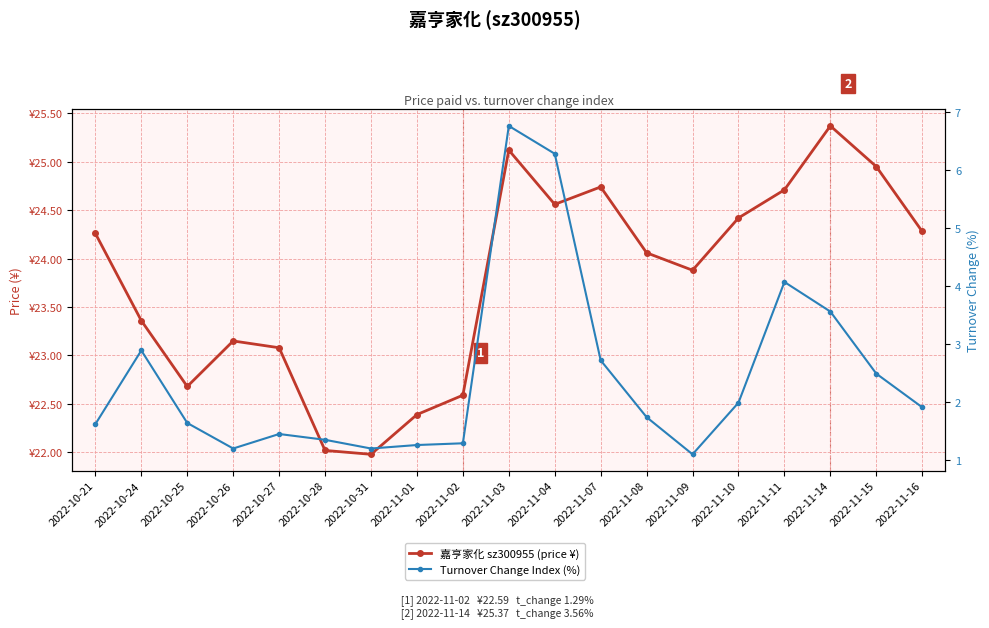

True or false: Turnover Change Index (%) and 嘉亨家化 sz300955 (price ¥) intersect in this chart.

False